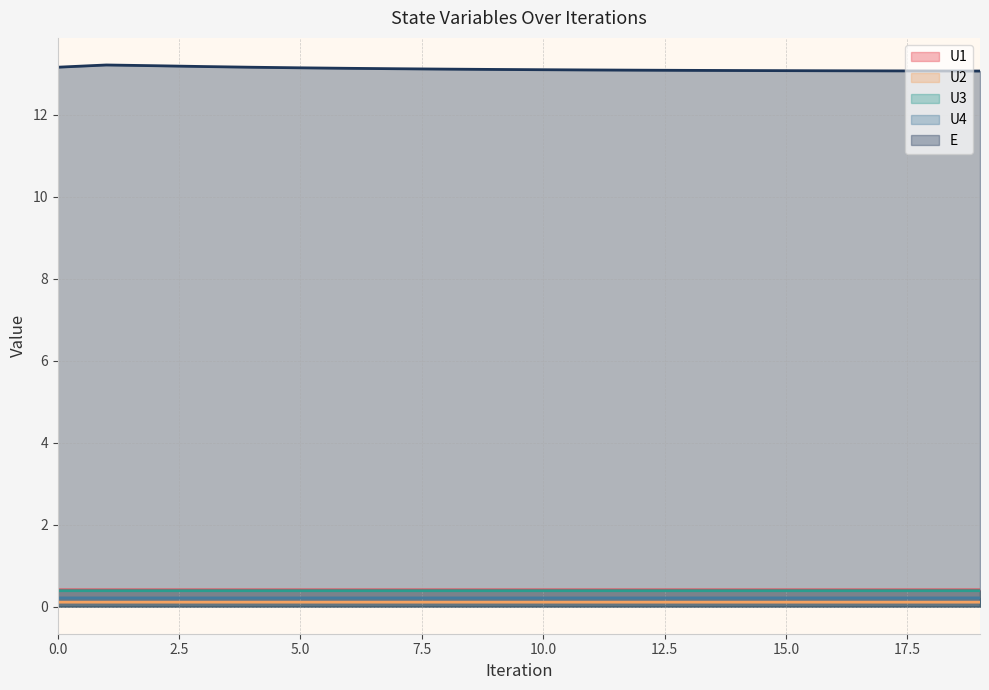

Does the chart display data point markers on the line(s)?

No